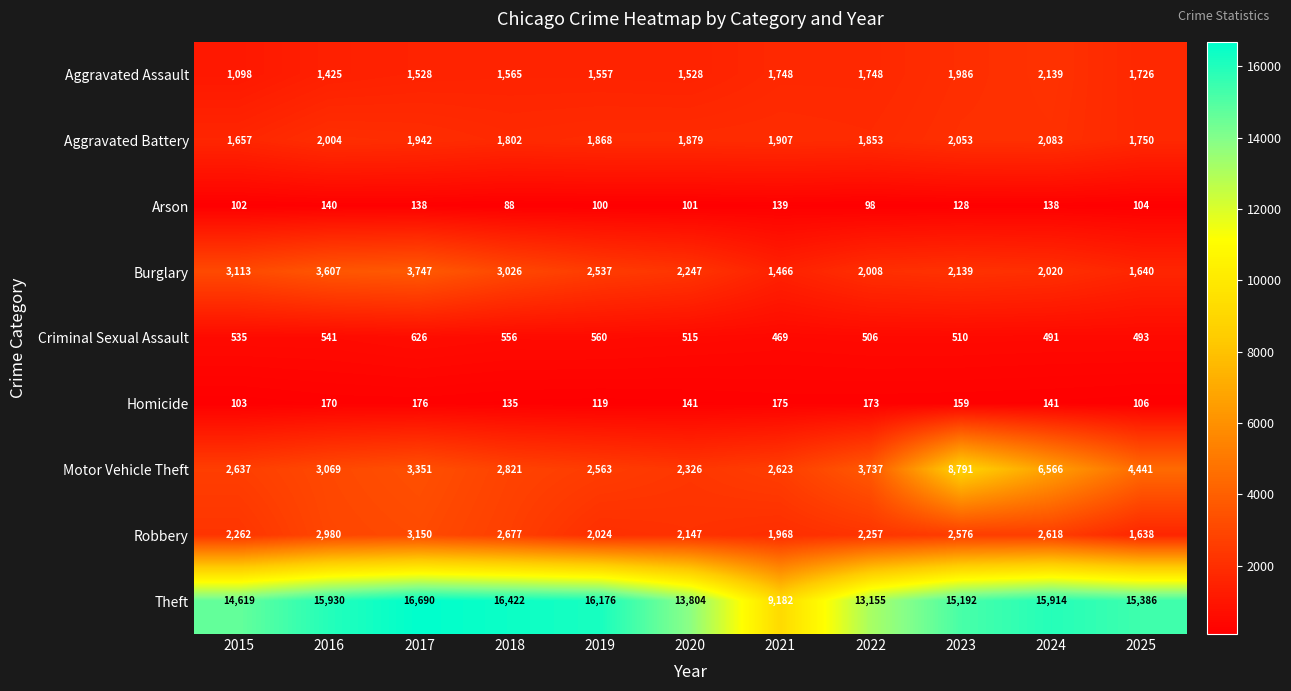

Where is Criminal Sexual Assault nearest to the value 547?

2016